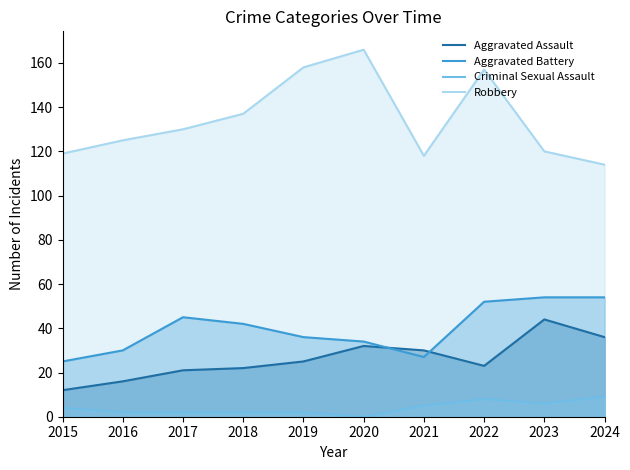

Which category has the lowest value across all series?

2020